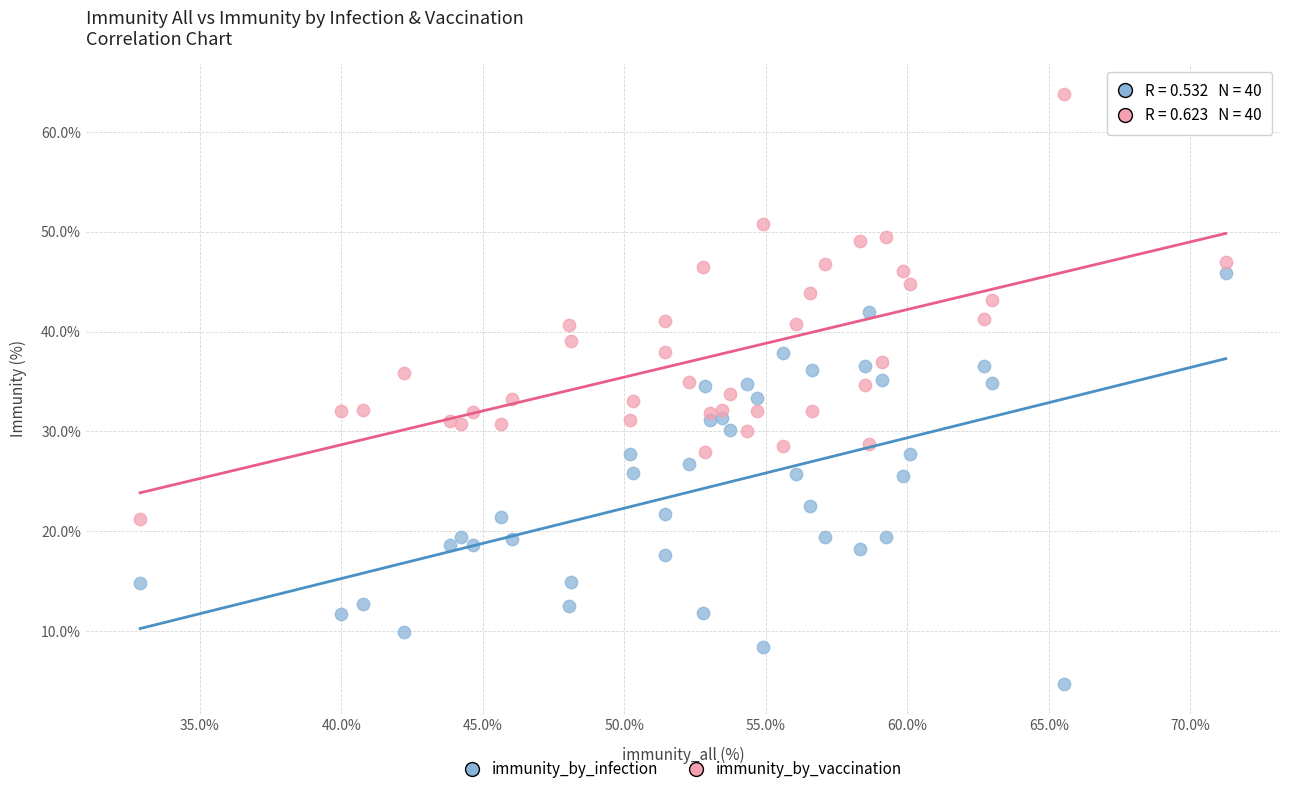

What are all the series names shown in the legend?

immunity_by_infection, immunity_by_vaccination